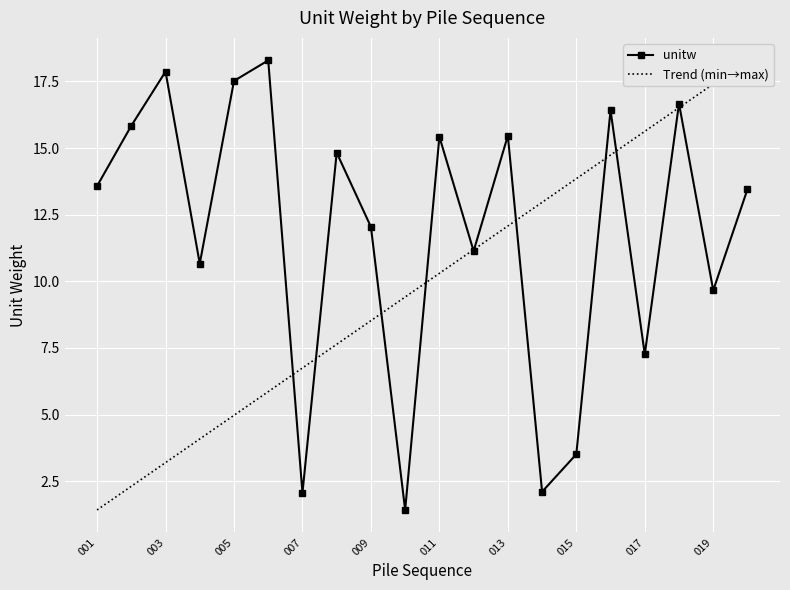

True or false: the data shows 17.5 at 005.

True